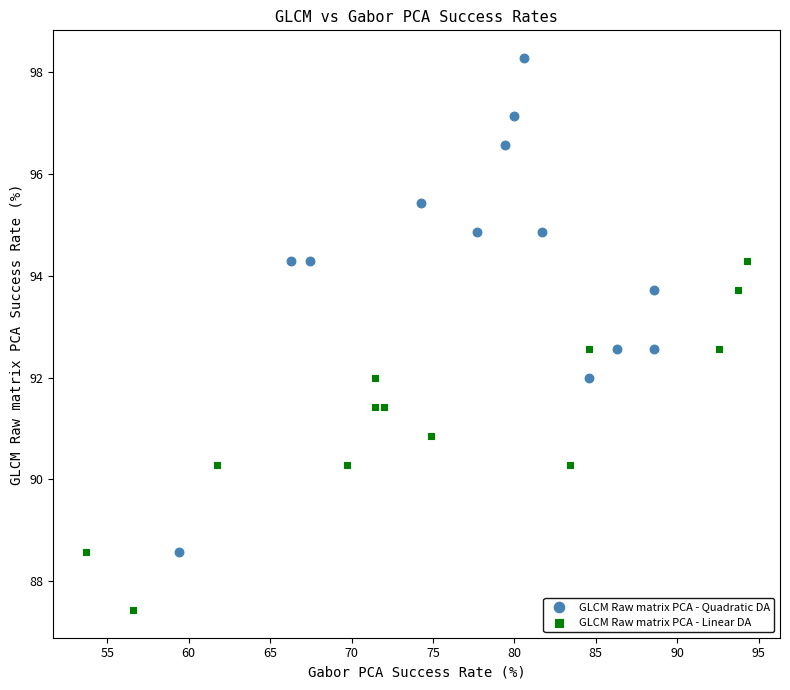

Which series reaches the minimum Y coordinate?

GLCM Raw matrix PCA - Linear DA